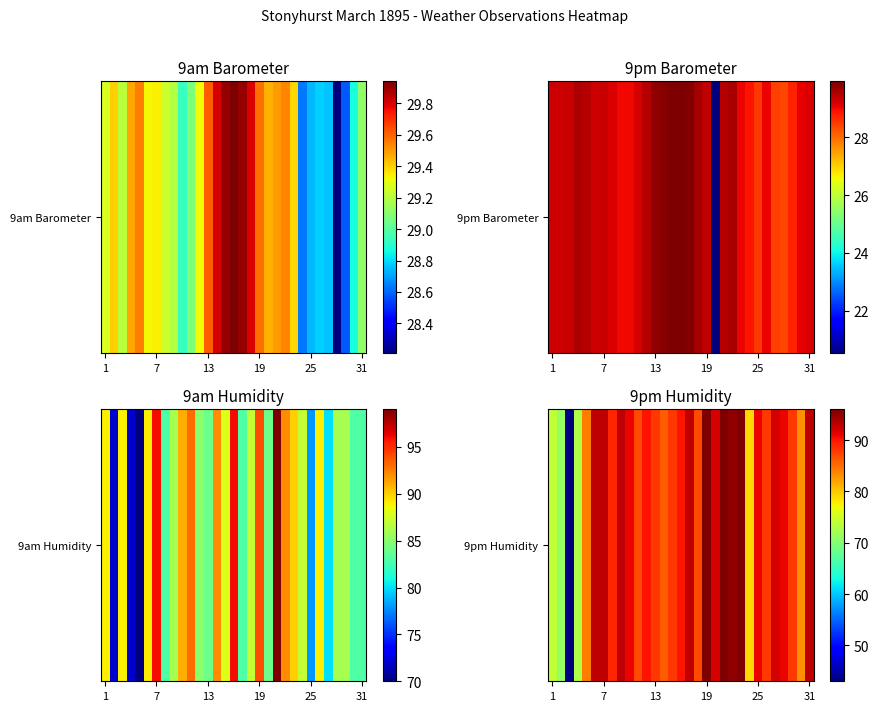

The value at 9 is 19. True or false?

False